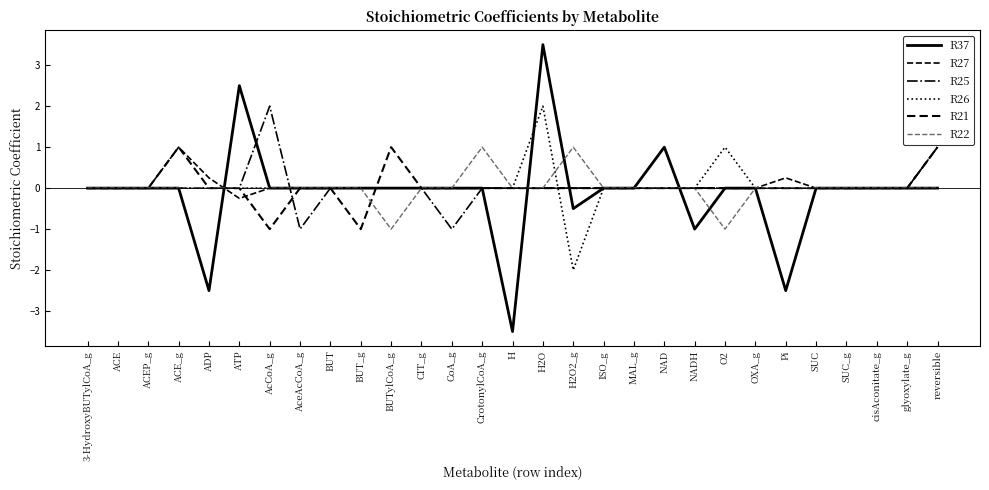

How many series are shown in this chart?

6